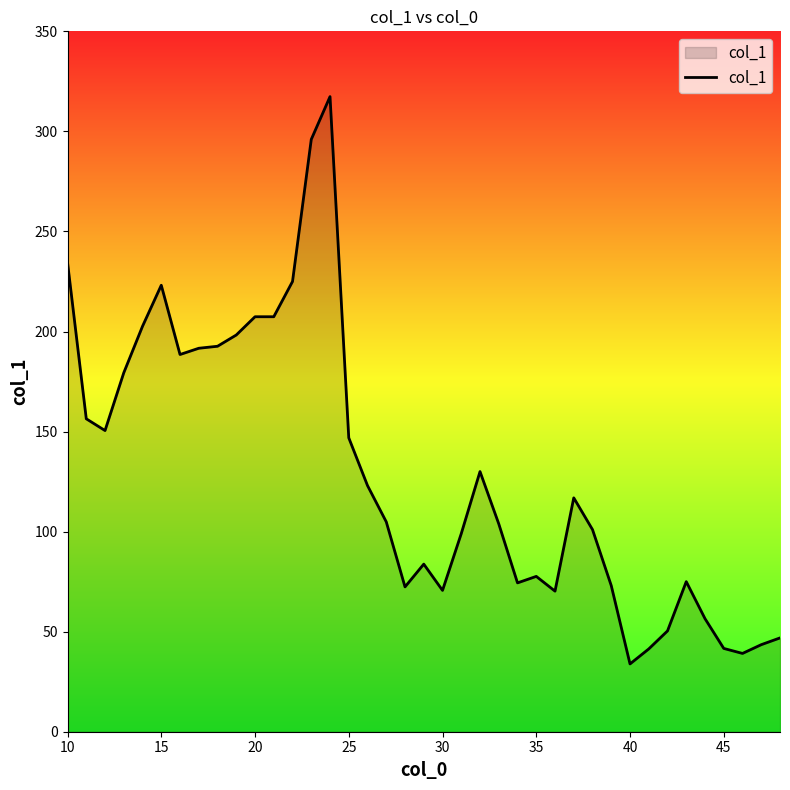

What is the smallest value displayed?

33.9